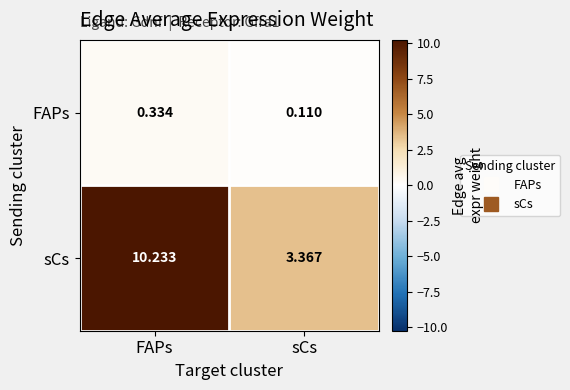

Between FAPs and sCs, which series saw the biggest shift?

sCs